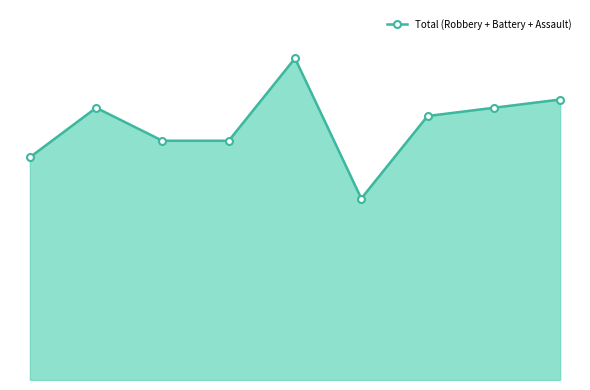

How many points are lower than both their immediate neighbors (excluding endpoints)?

1